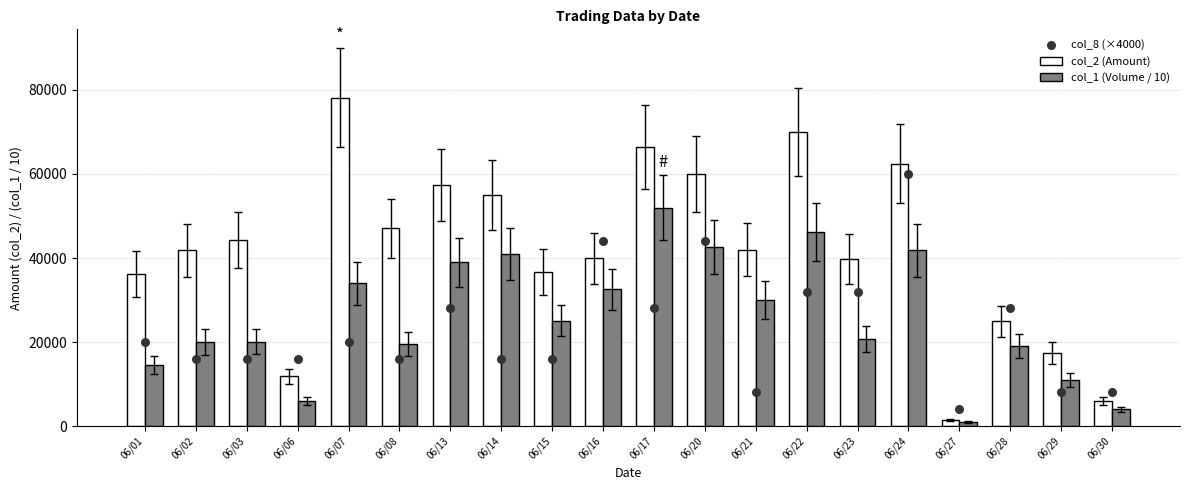

Which series reaches the maximum Y coordinate?

col_2 (Amount)